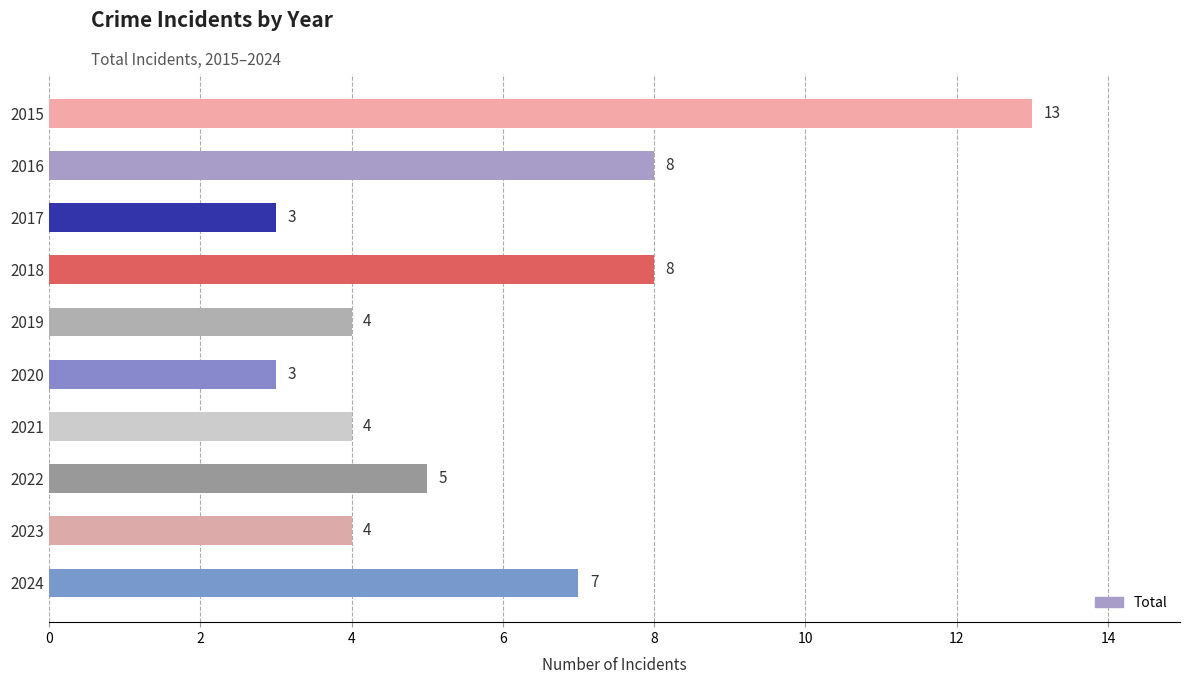

Read the value at 2021.

4